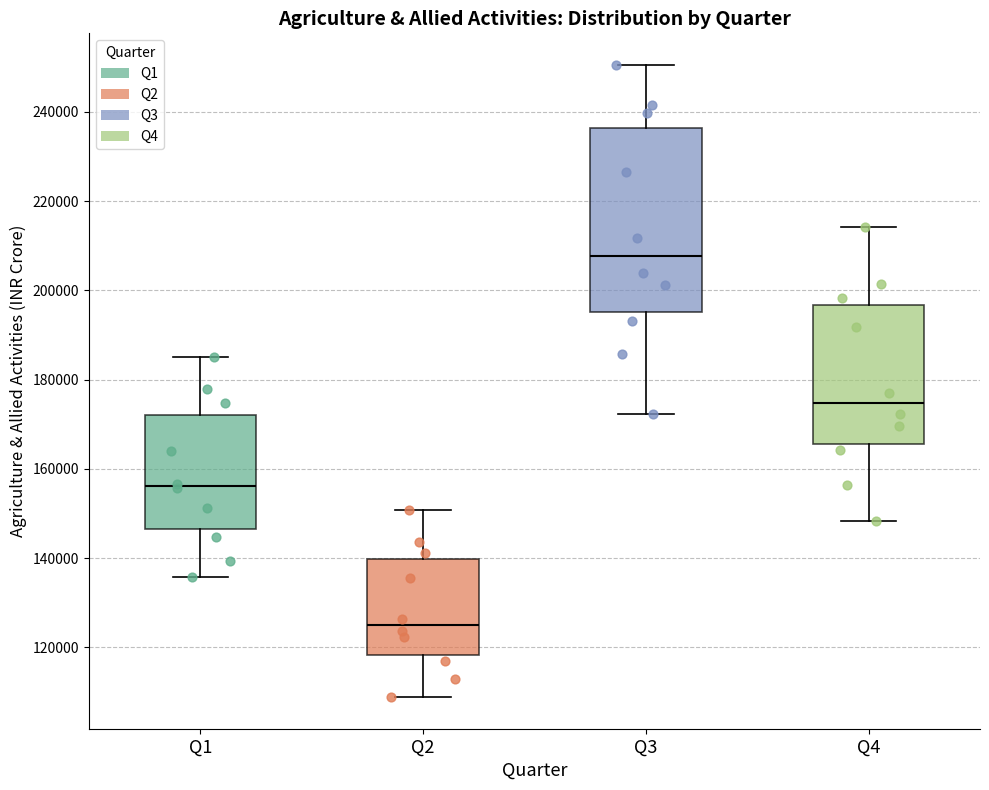

Which box is the tallest, from its lower edge to its upper edge?

Q3